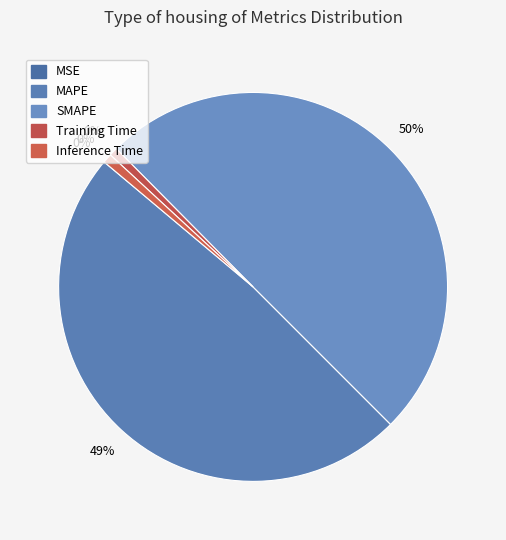

To the nearest percent, what portion does Training Time represent?

1%